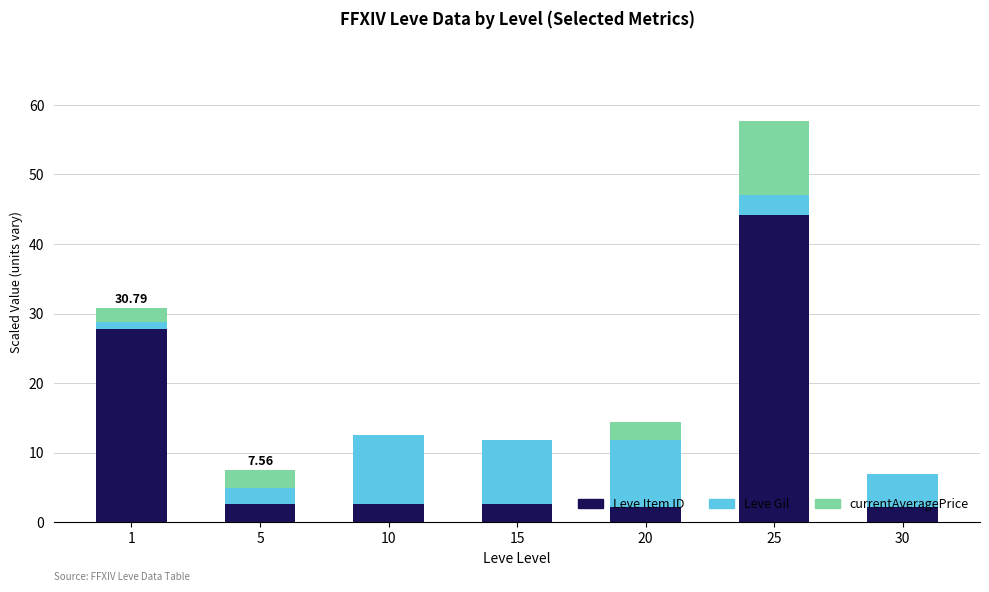

What is the sum of all Leve Item ID values?

84.4